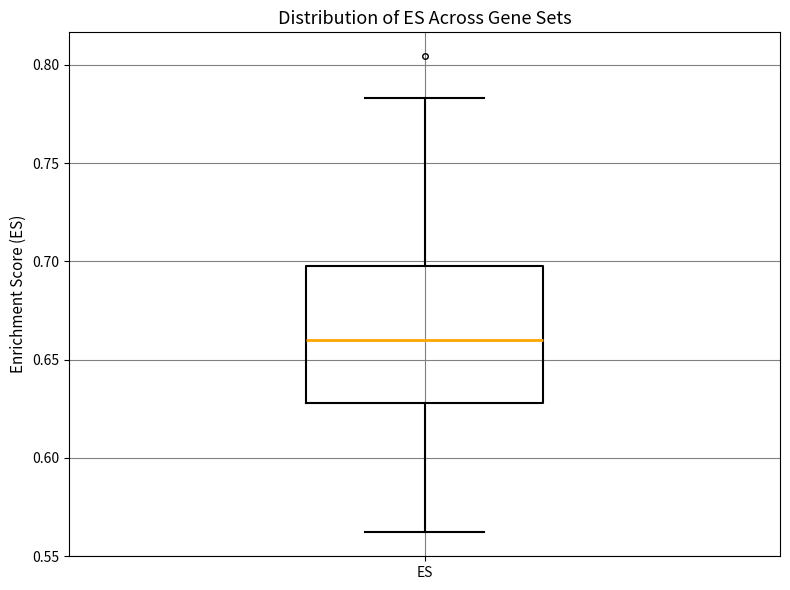

Where does the median line of the box for ES sit on the y-axis? The values are not printed on the chart, so give them approximately, as read against the axis.

0.660